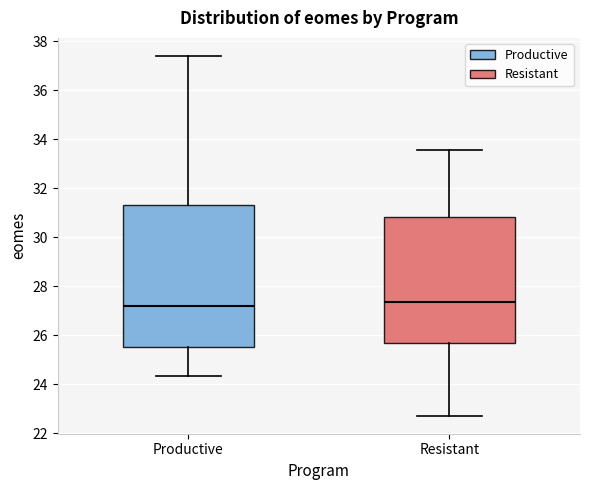

Reading left to right, transcribe this box plot: for each box, give where its median line is, the range the box spans, and where its two whiskers end, as read against the y-axis. The values are not printed on the chart, so give them approximately, as read against the axis.

Productive: median 27.2, box 25.6 to 31.4, whiskers 24.4 to 37.4
Resistant: median 27.4, box 25.6 to 30.8, whiskers 22.8 to 33.6